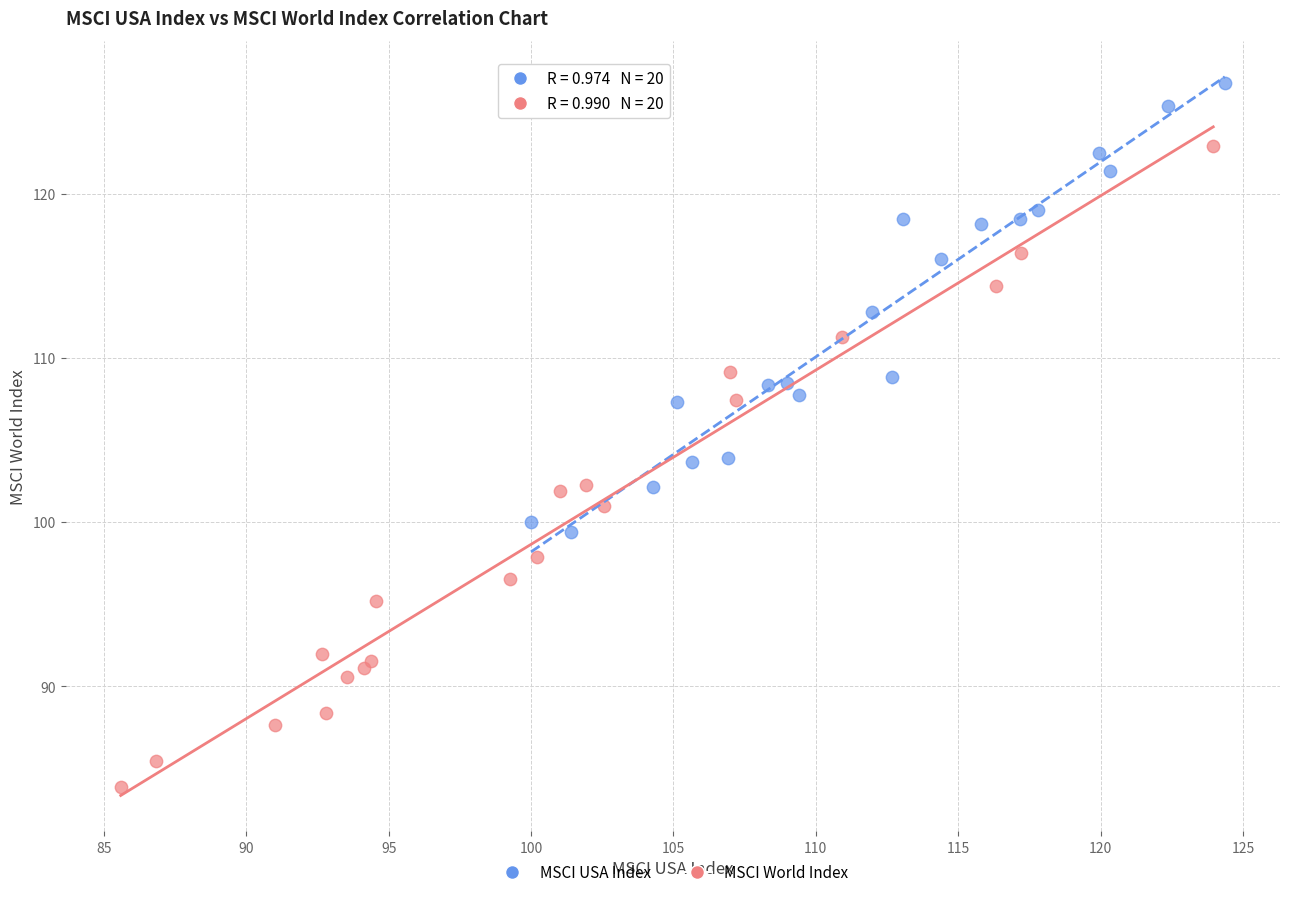

Which series reaches the minimum Y coordinate?

MSCI World Index